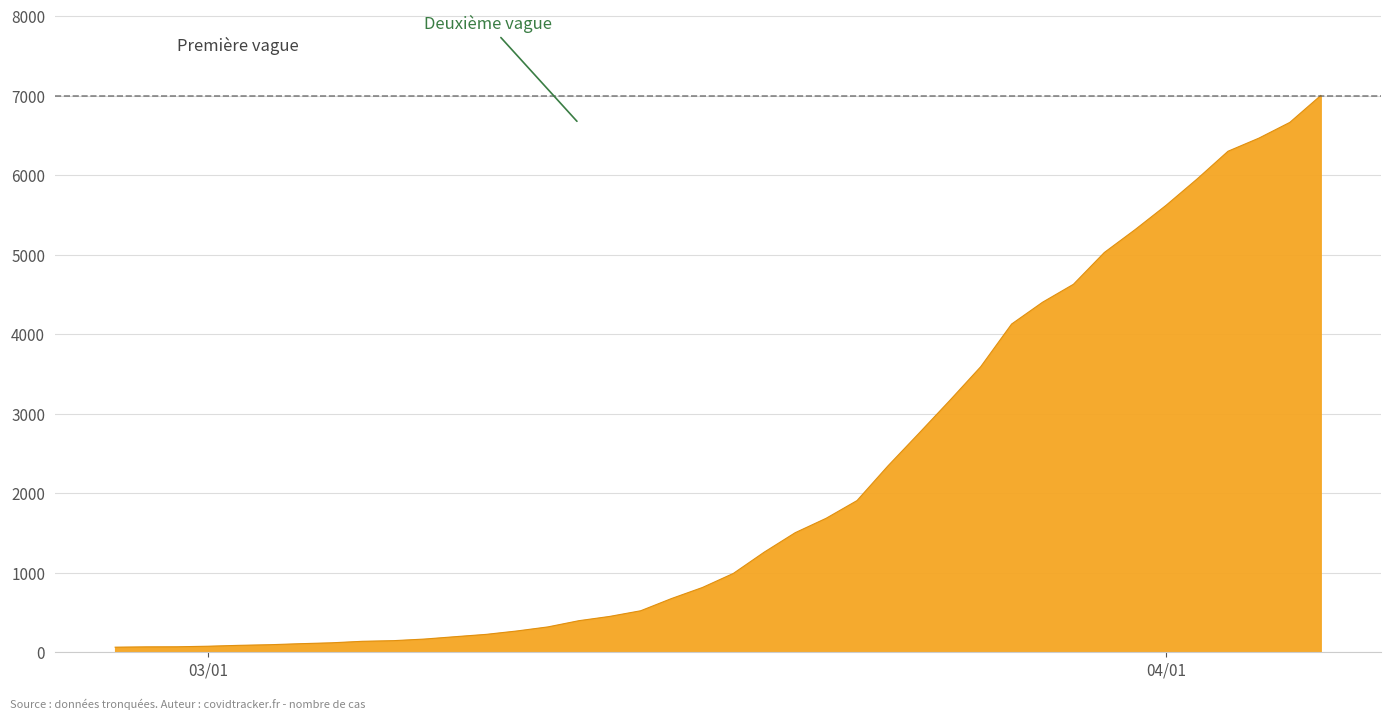

Does the chart have visible grid lines?

Yes